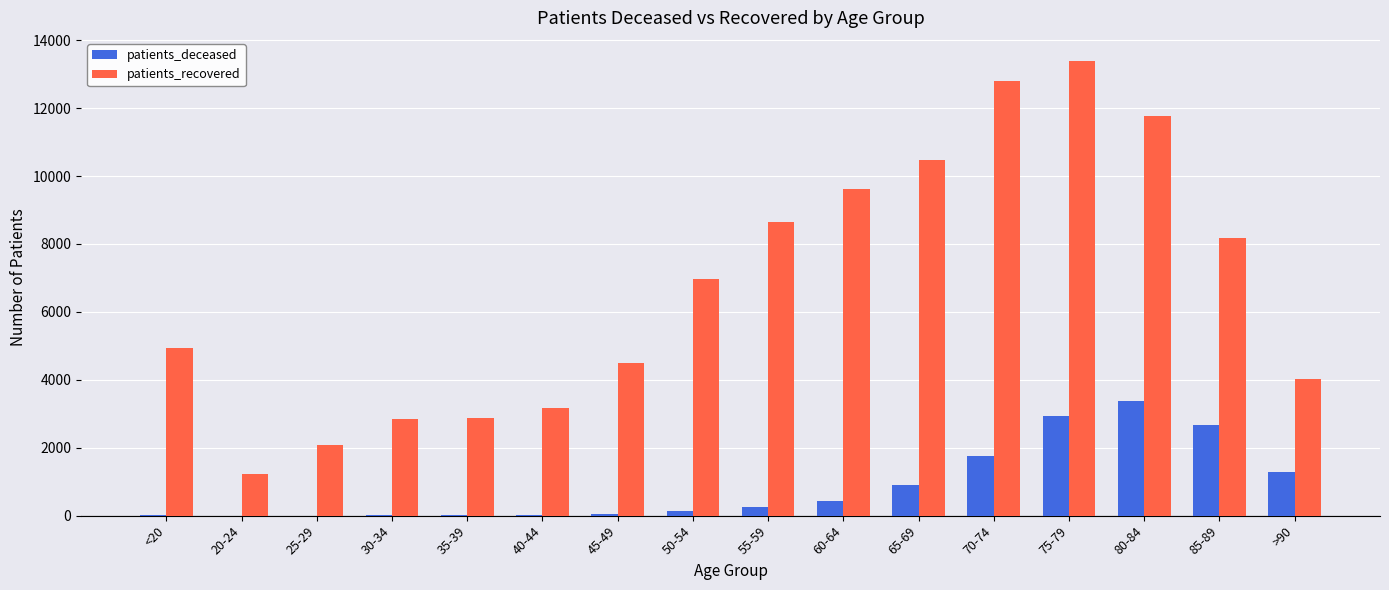

The value of patients_recovered at <20 is 8893. True or false?

False